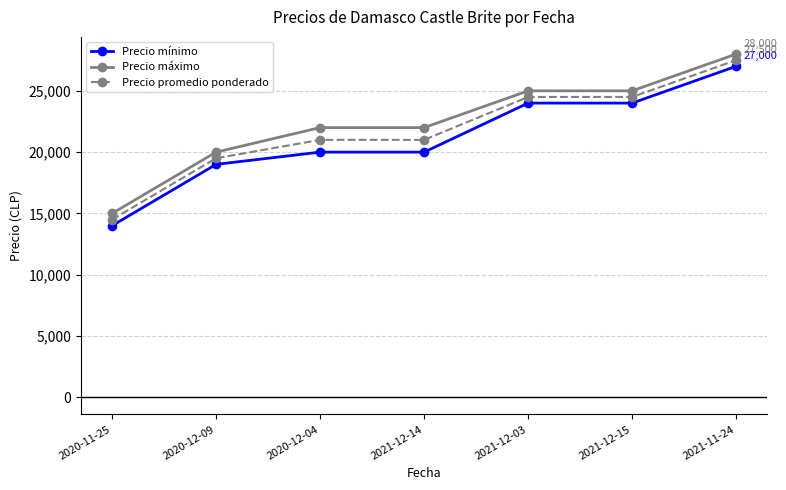

True or false: Precio mínimo has more than 2 interior local peaks.

False